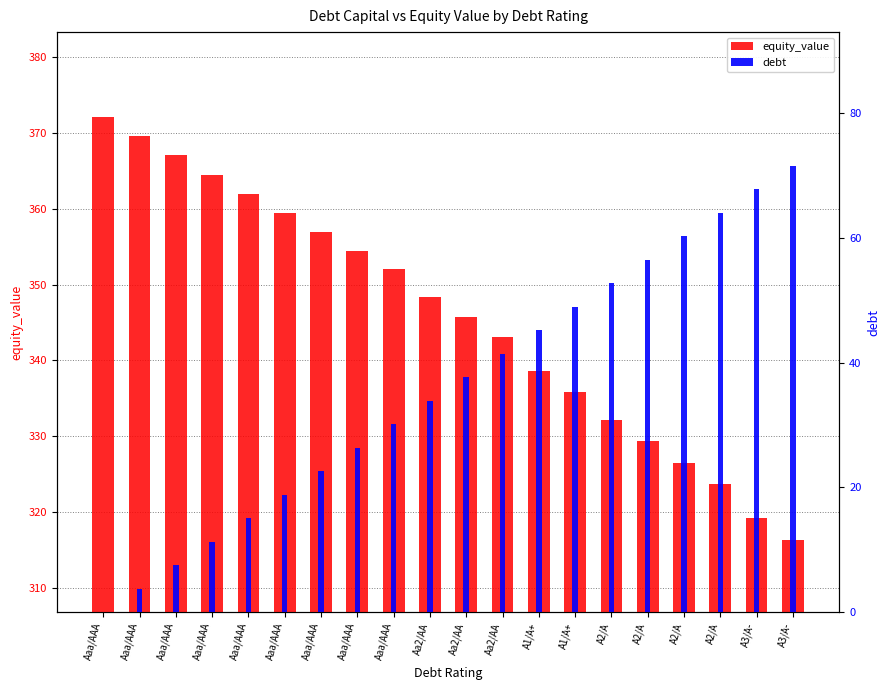

Count the number of data series in this chart.

2